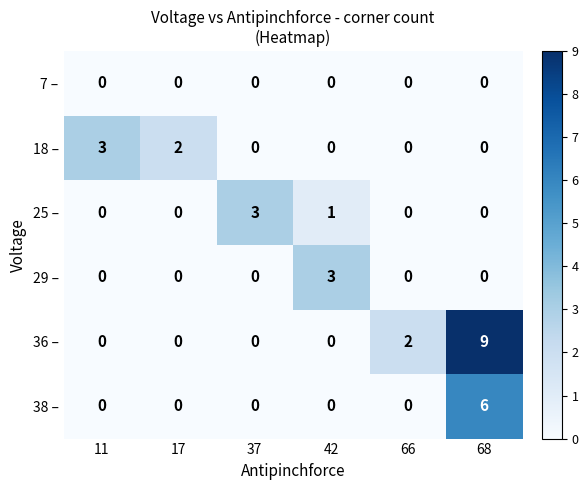

The 36 – series shows 0 at 17. True or false?

True